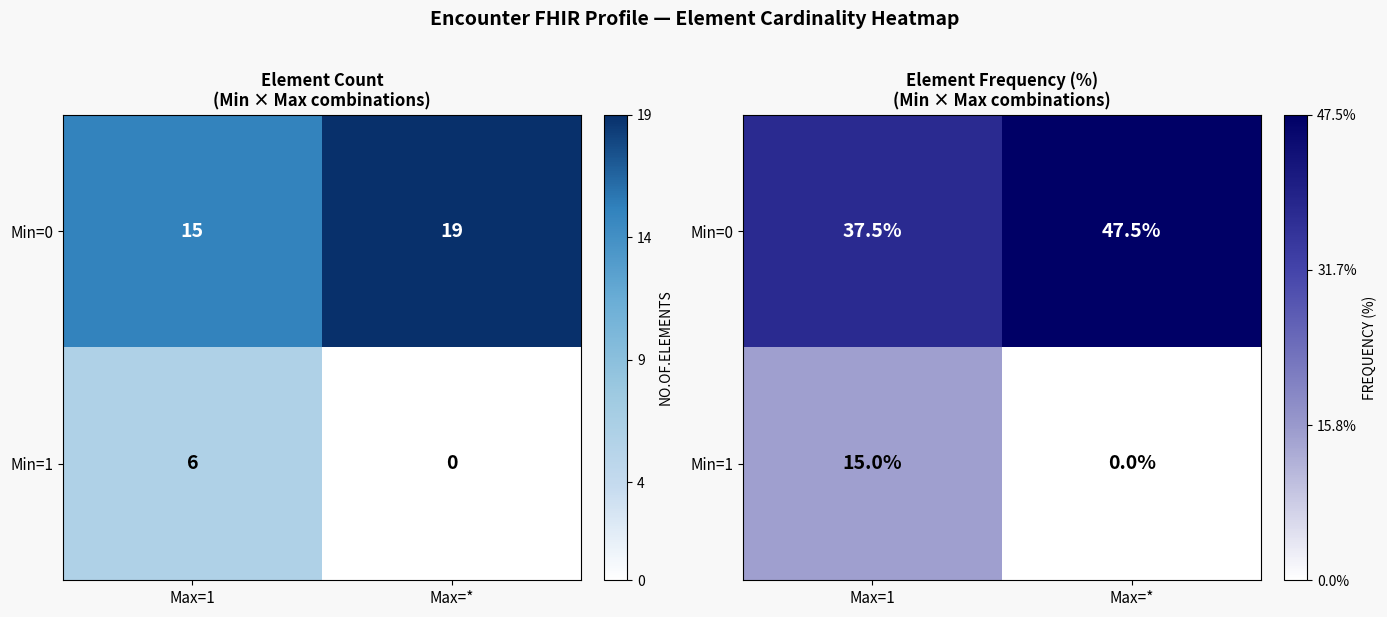

The value of Min=1 at Max=1 is 15.0. True or false?

True